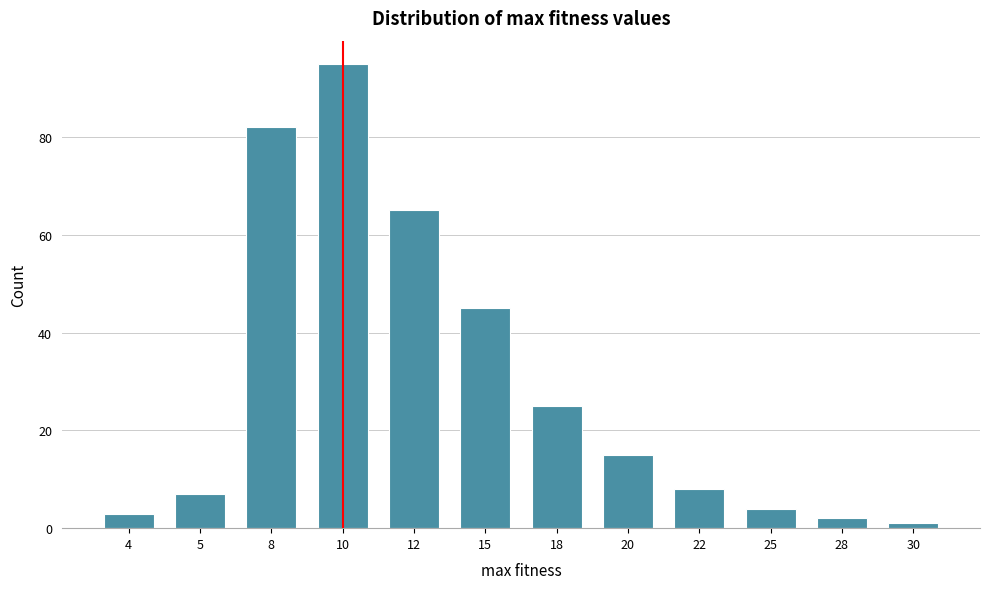

Reading left to right, transcribe all the data shown in this chart.

3	7	82	95	65	45	25	15	8	4	2	1